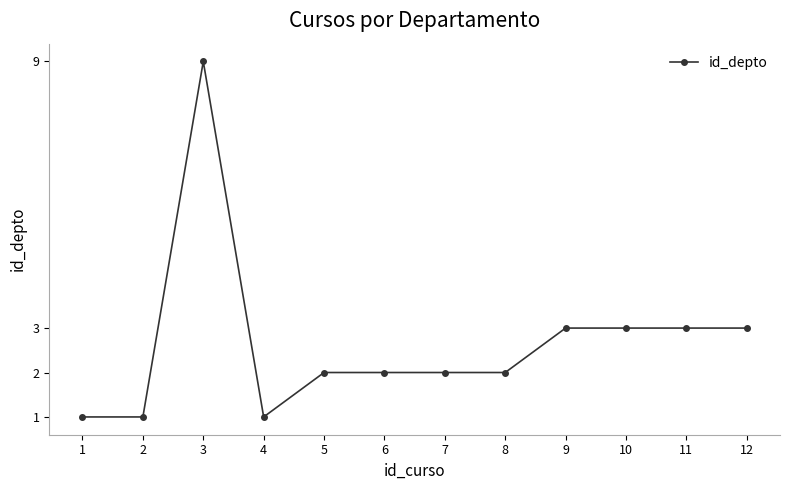

At which category does the data reach its first local peak?

3